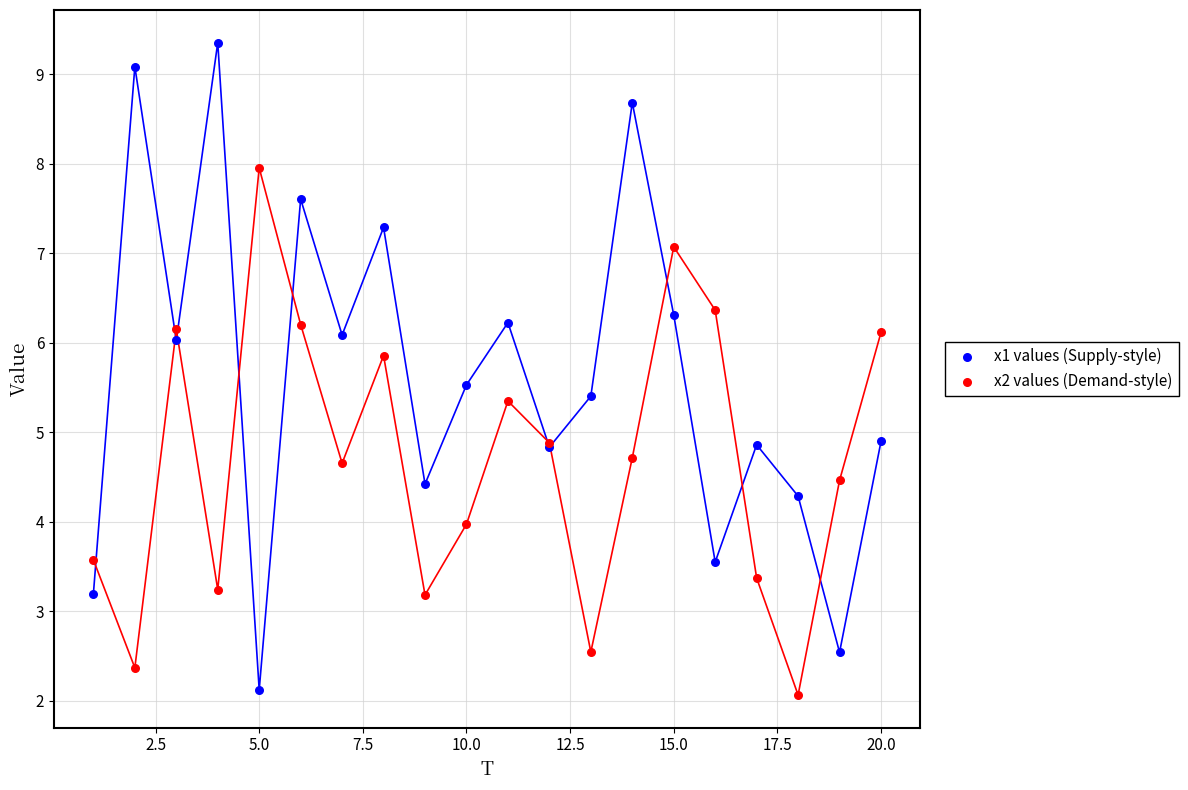

Which series has the largest Y range (max minus min)?

x1 values (Supply-style)